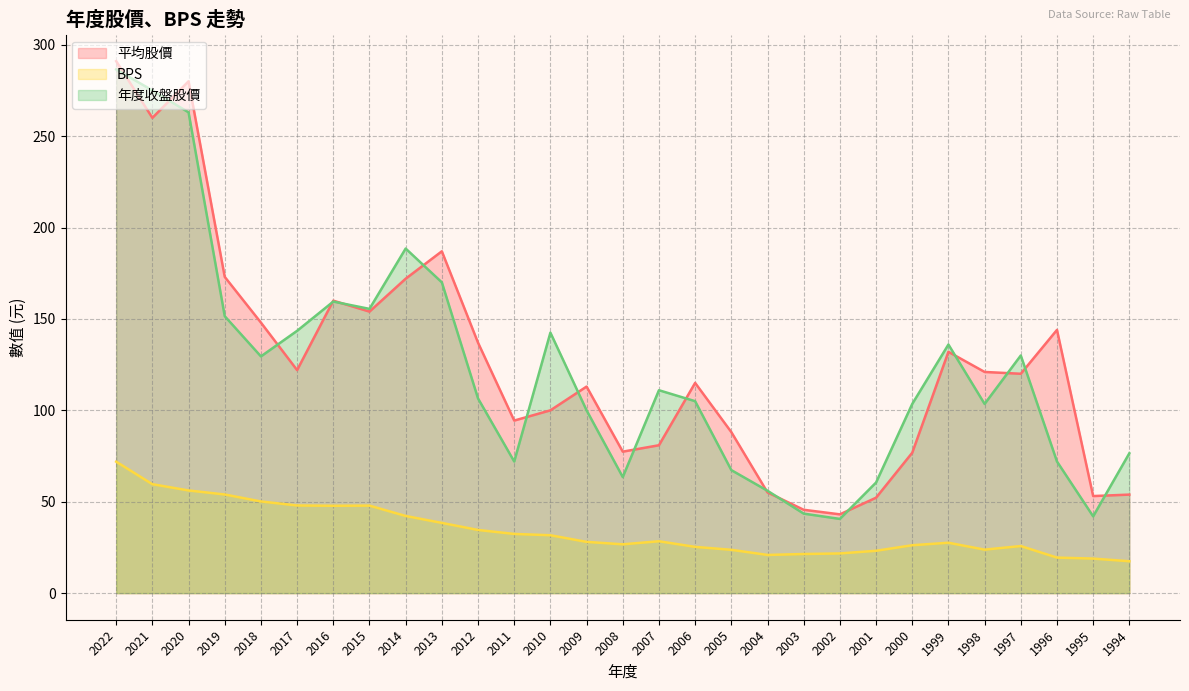

How many series are shown in this chart?

3